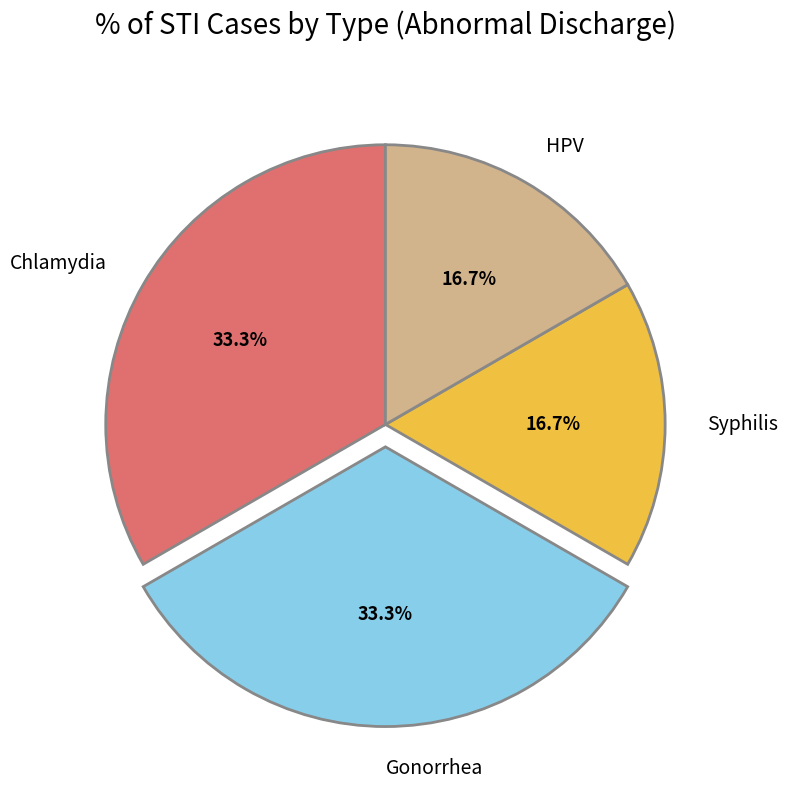

How many slices are in this pie chart?

4